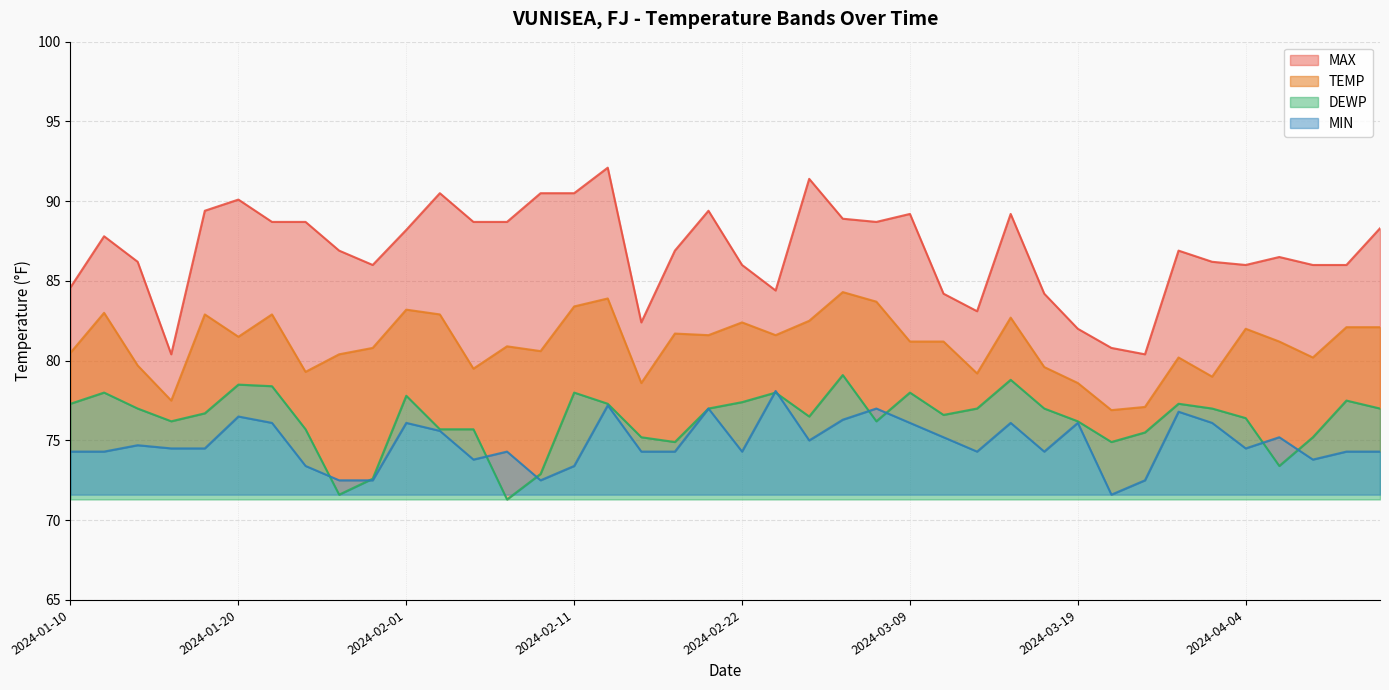

What is the label of the 13th point from the right?

2024-03-13